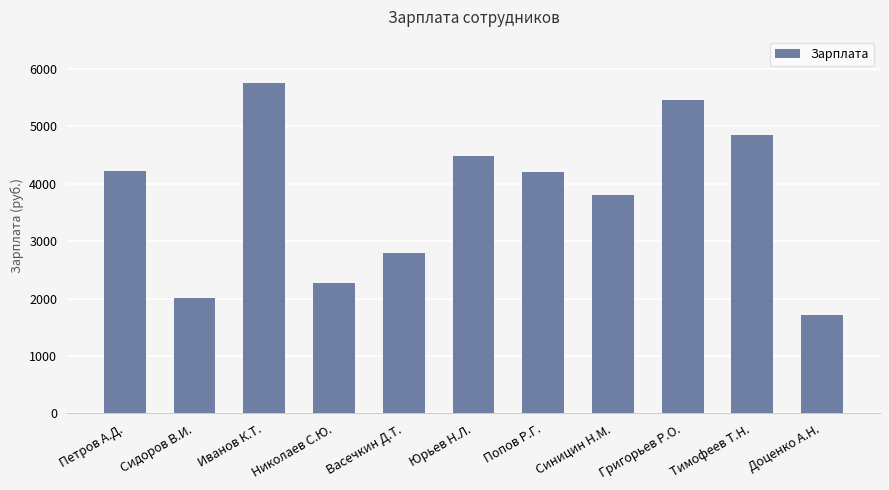

What is the minimum value shown in the chart?

1710